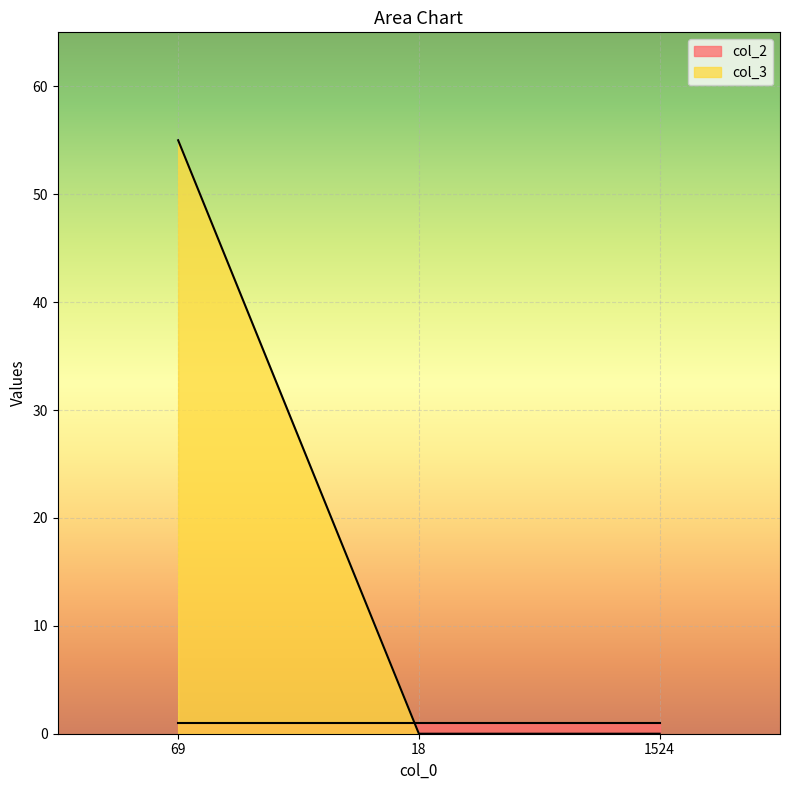

What is the value of the 1st point from the left?

55